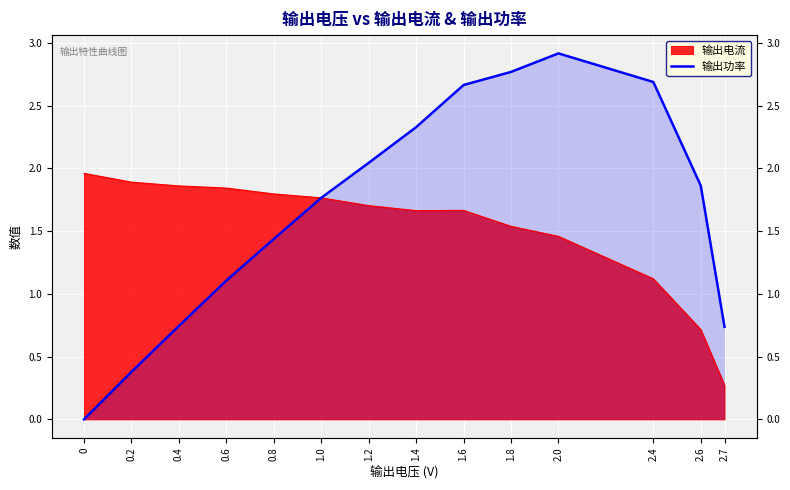

Which has a higher value, 2.4 or 2.0?

2.0